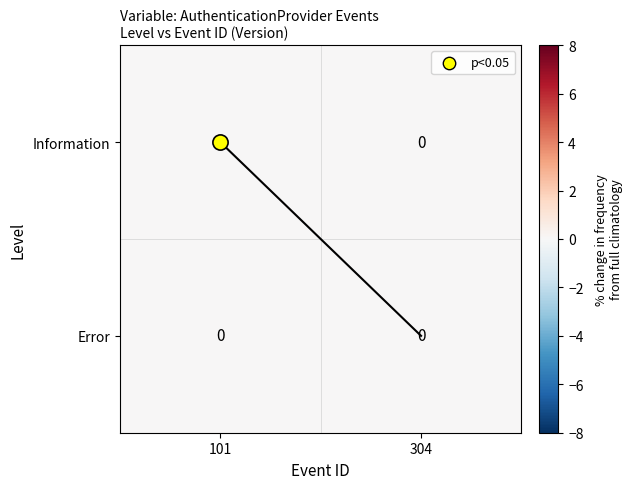

Which category has the lowest value in the Information series?

101